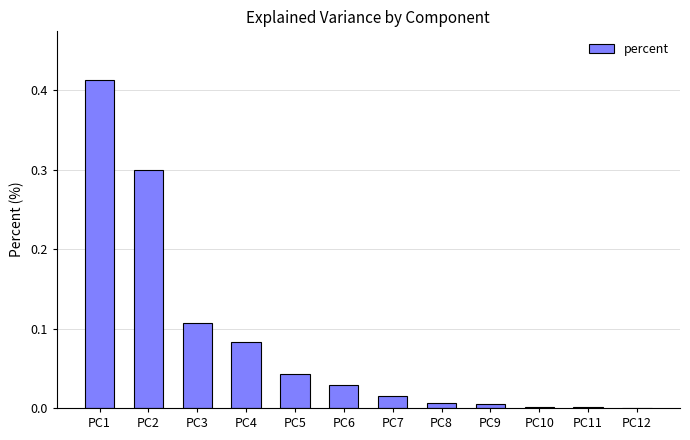

What is the sum of all values?

1.0